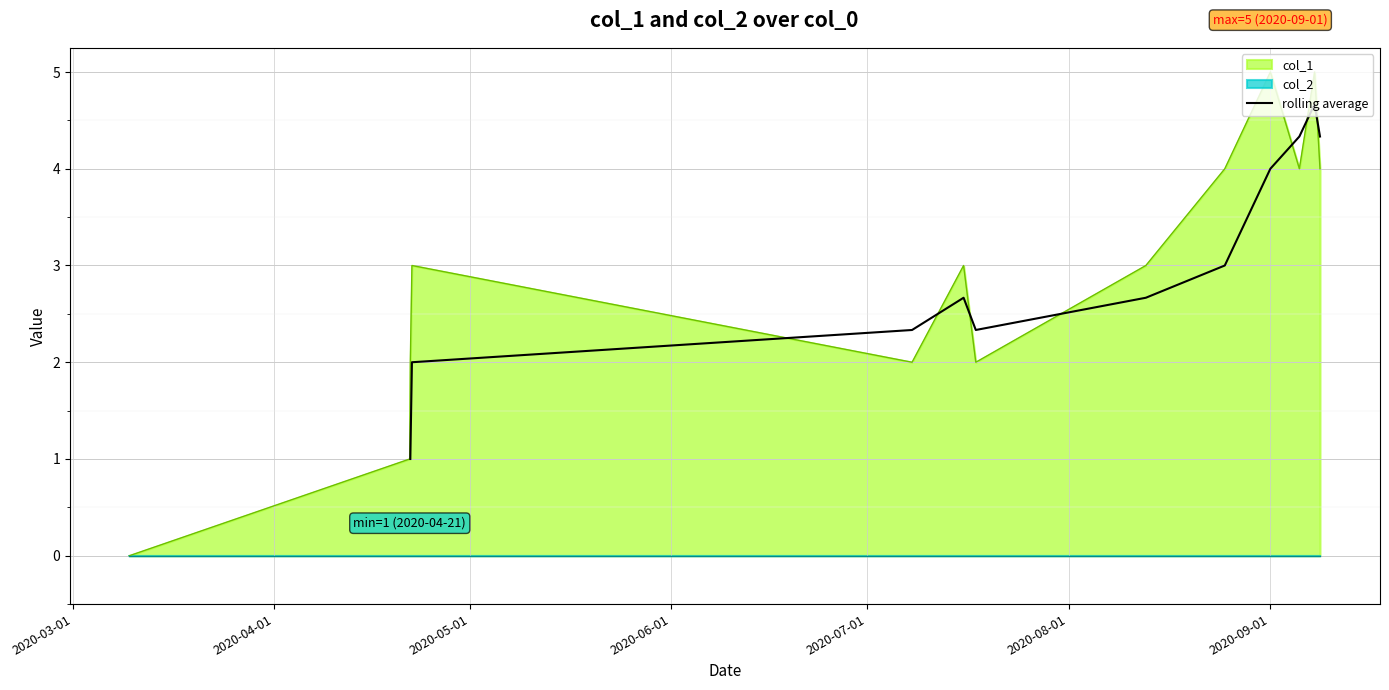

How many data points does each series have?

11